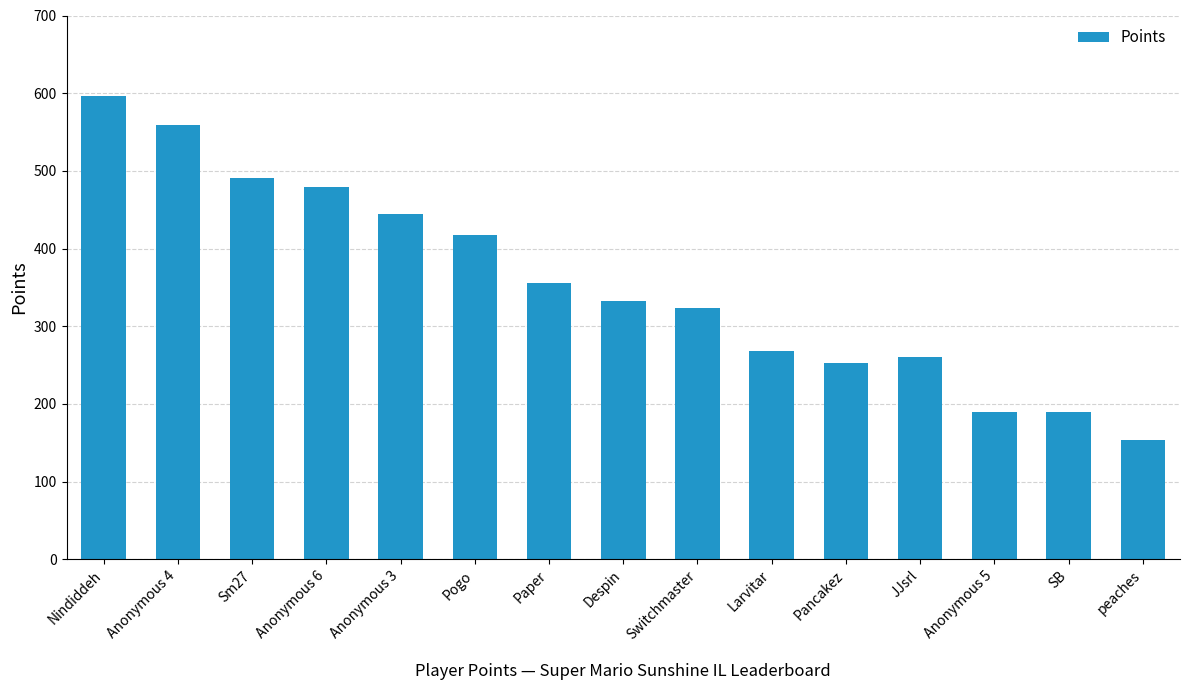

Which category has the highest value across all series?

Nindiddeh